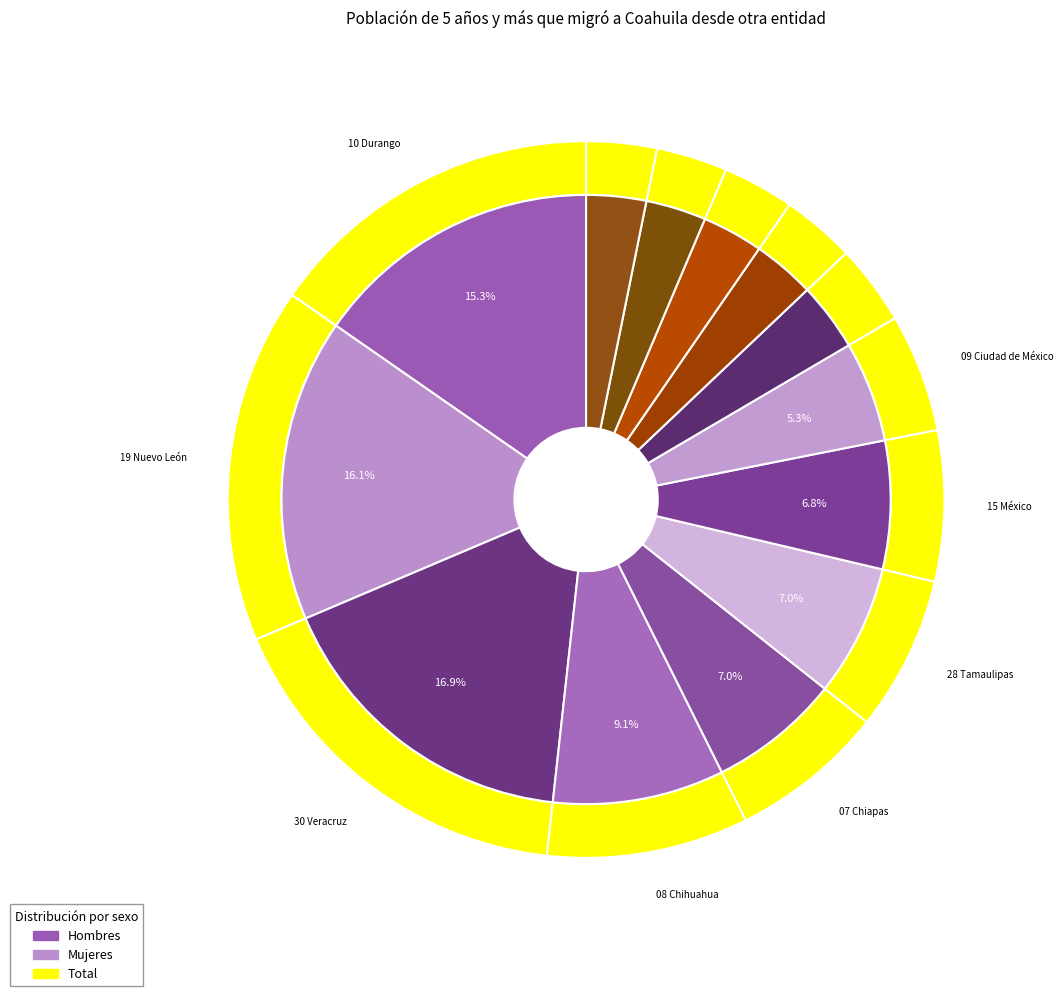

To the nearest percent, what is the combined percentage of 07 Chiapas and 30 Veracruz?

24%